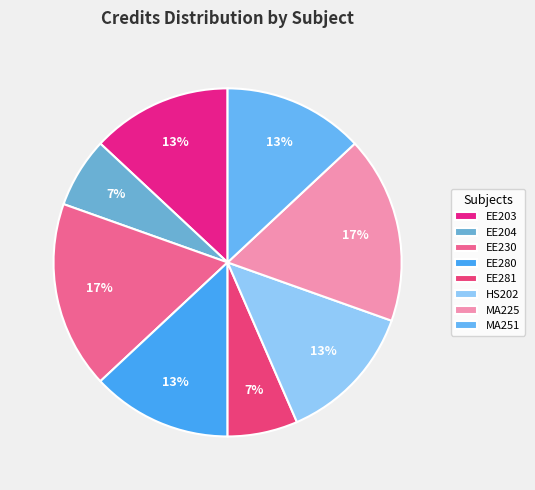

Is EE280 the majority of the pie?

No